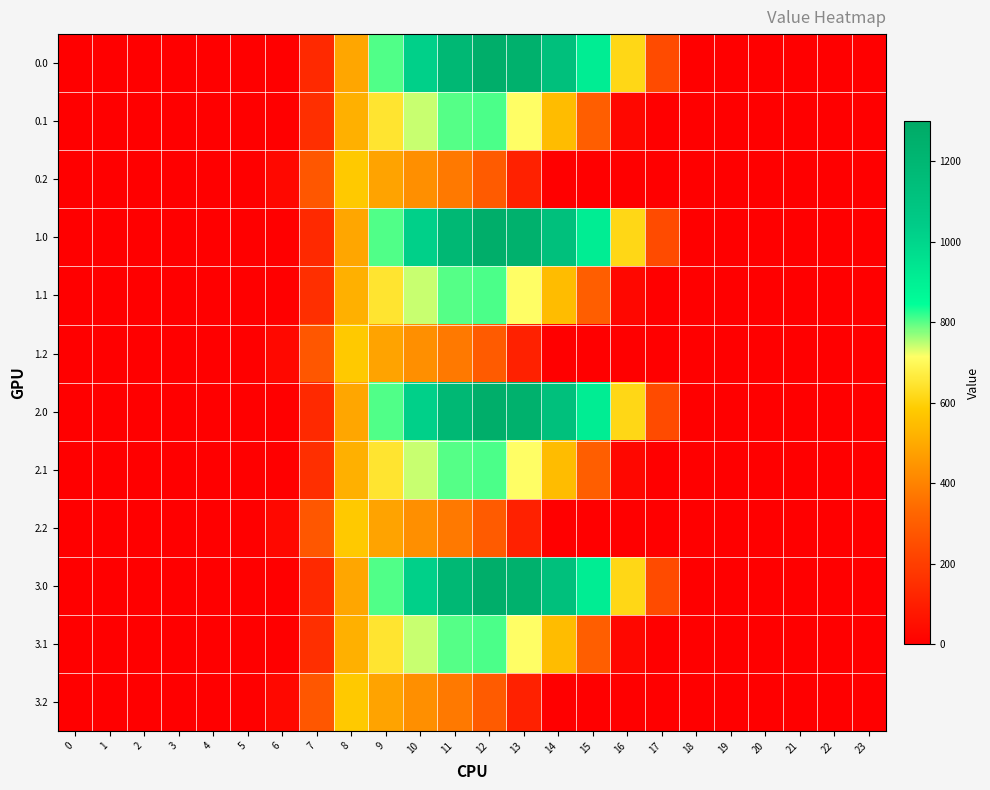

At 12, list the series in order from largest to smallest.

0.0, 1.0, 2.0, 3.0, 0.1, 1.1, 2.1, 3.1, 0.2, 1.2, 2.2, 3.2